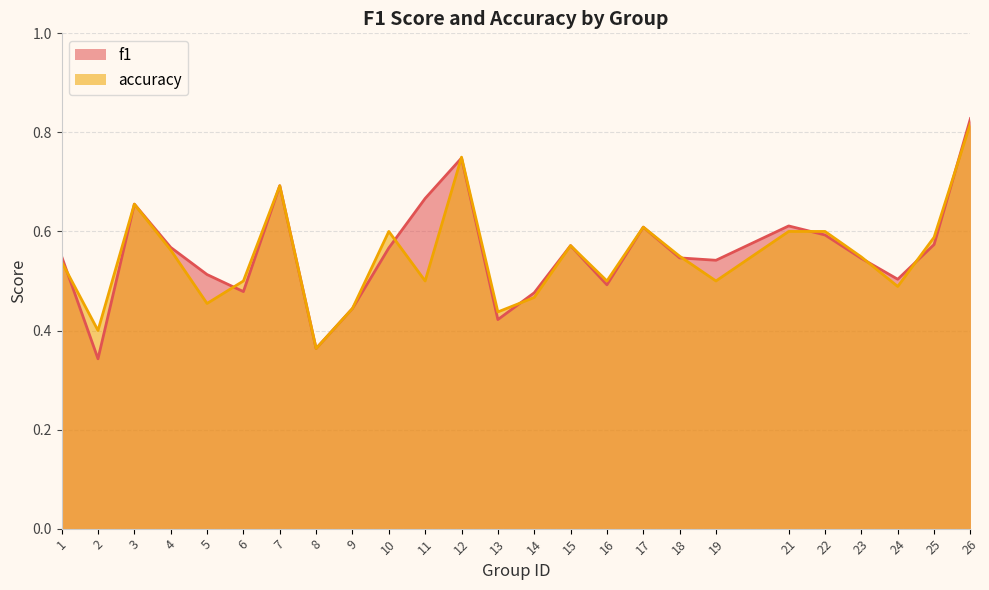

What is the difference between the second highest and second lowest values in the f1 series?

0.4